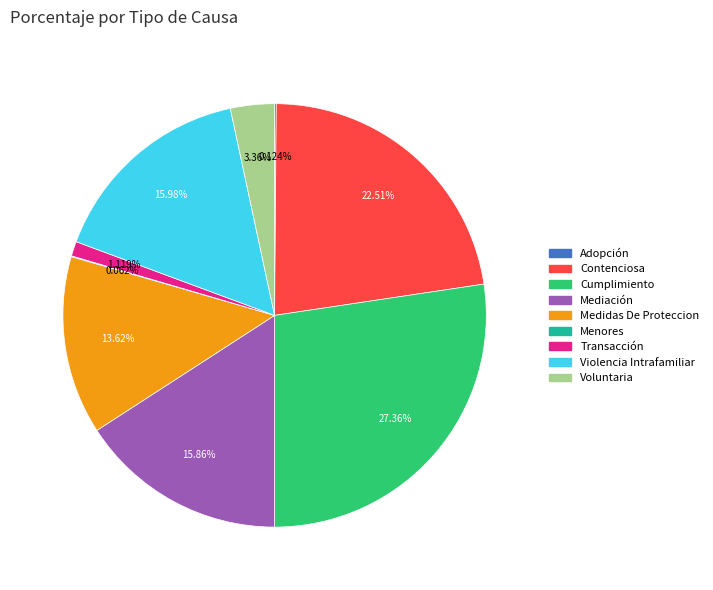

What percentage do Cumplimiento and Transacción together represent?

28.5%